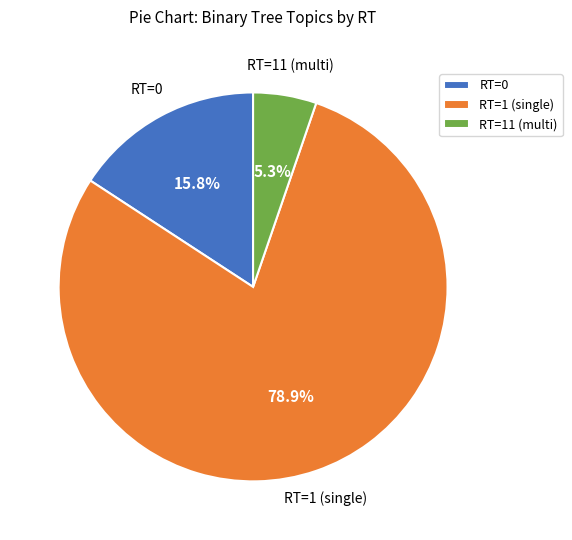

Count the number of slices in the pie.

3